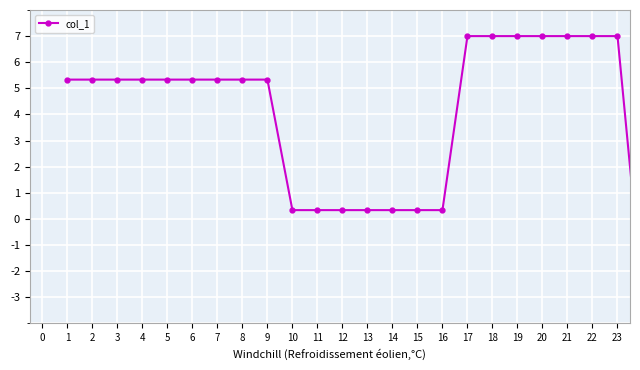

What is the smallest value displayed?

-3.0